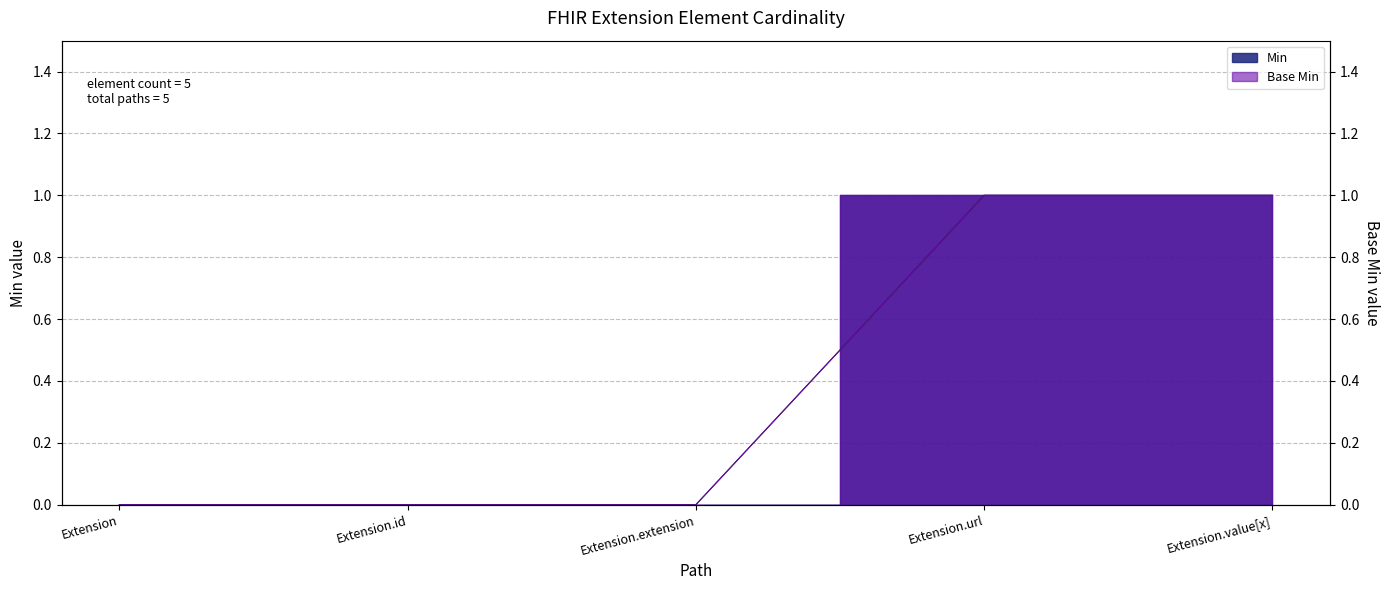

What is the difference between the maximum and second lowest values in the Min series?

1